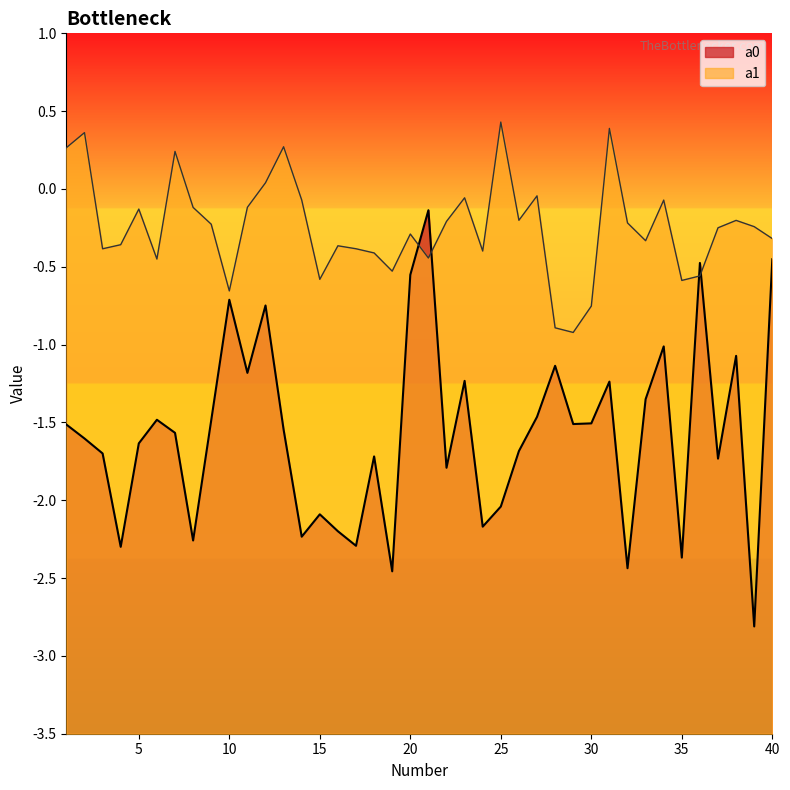

What is the smallest value displayed?

-2.8